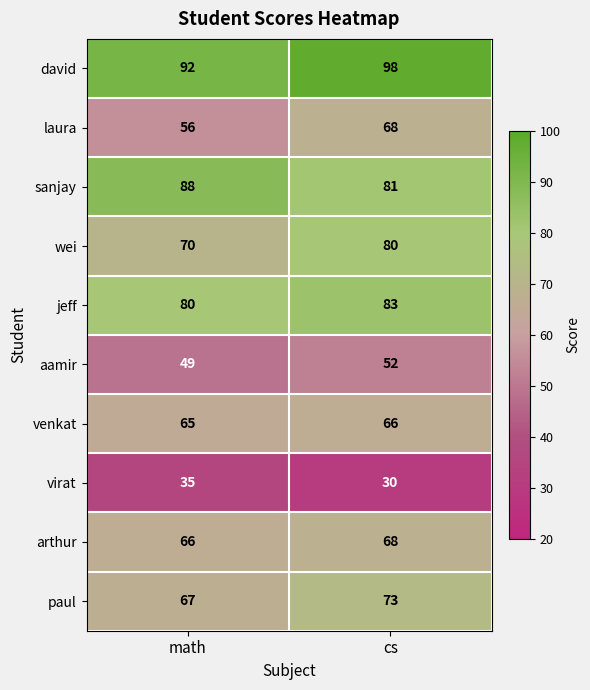

What is the greatest value displayed?

98